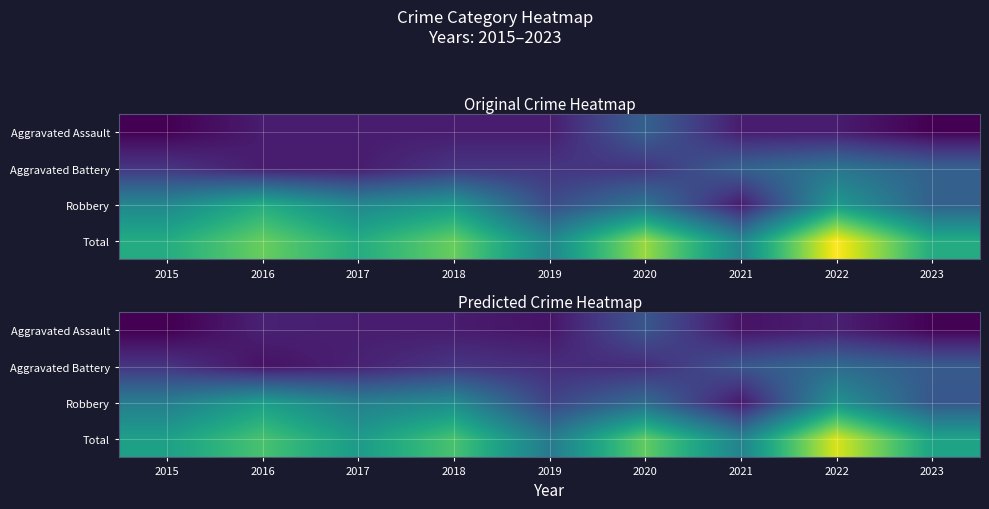

Which series has the largest range (max minus min)?

Total